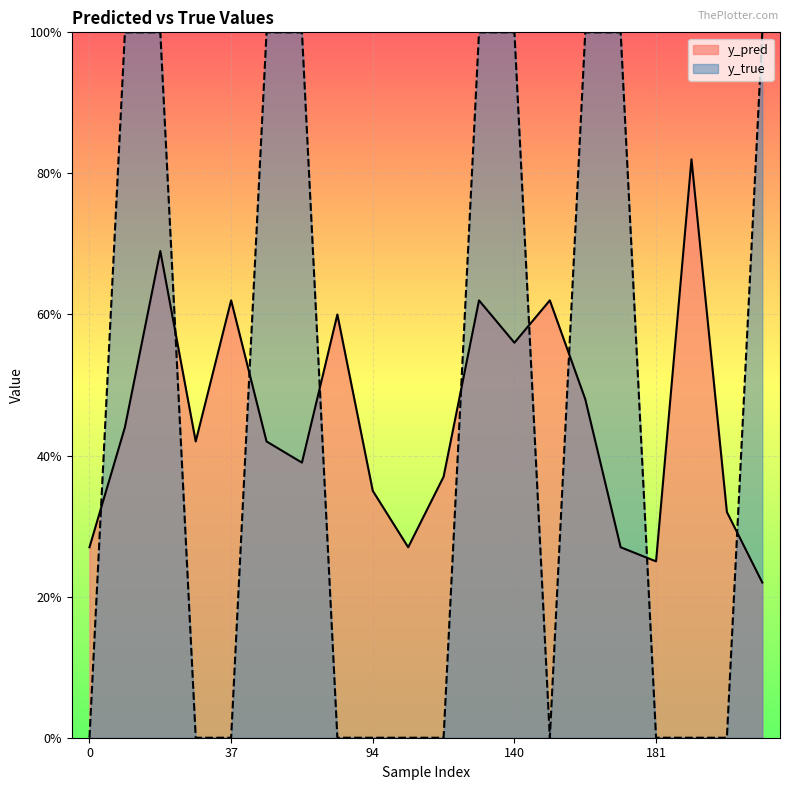

List the labels in order of y_true value, largest first.

10, 13, 56, 71, 131, 140, 171, 174, 201, 0, 33, 37, 83, 94, 107, 114, 166, 181, 198, 199